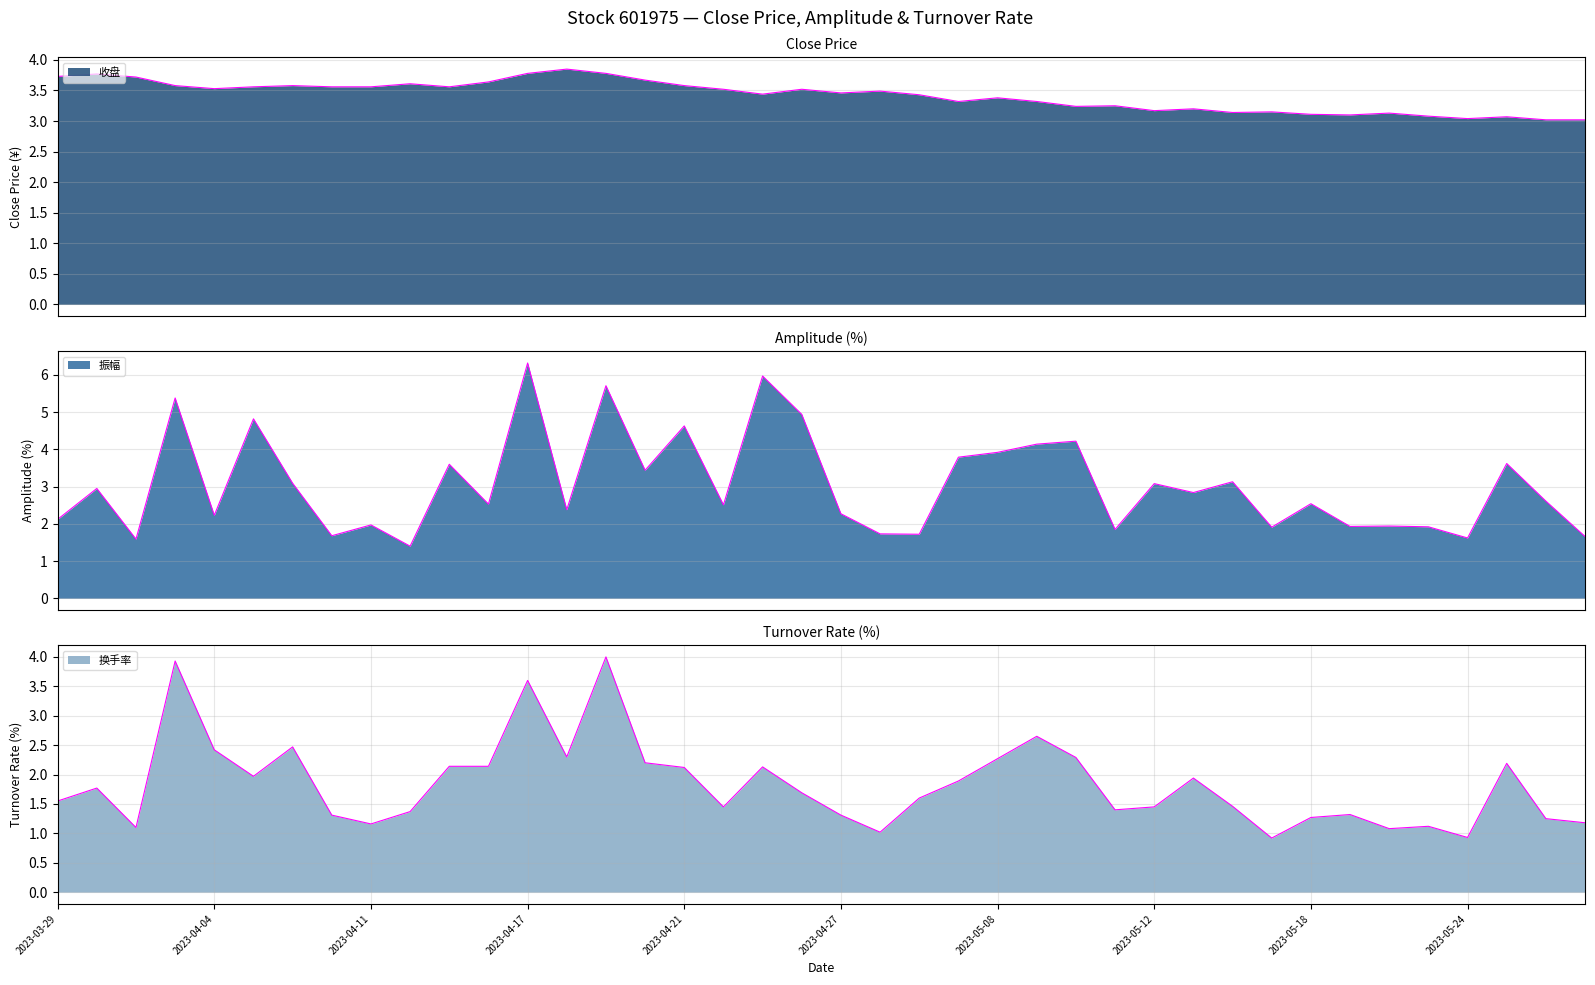

List the labels in order of 换手率 value, smallest first.

2023-05-17, 2023-05-24, 2023-04-28, 2023-05-22, 2023-03-31, 2023-05-23, 2023-04-11, 2023-05-29, 2023-05-26, 2023-05-18, 2023-04-10, 2023-04-27, 2023-05-19, 2023-04-12, 2023-05-11, 2023-04-24, 2023-05-12, 2023-05-16, 2023-03-29, 2023-05-04, 2023-04-26, 2023-03-30, 2023-05-05, 2023-05-15, 2023-04-06, 2023-04-21, 2023-04-25, 2023-04-13, 2023-04-14, 2023-05-25, 2023-04-20, 2023-05-08, 2023-05-10, 2023-04-18, 2023-04-04, 2023-04-07, 2023-05-09, 2023-04-17, 2023-04-03, 2023-04-19